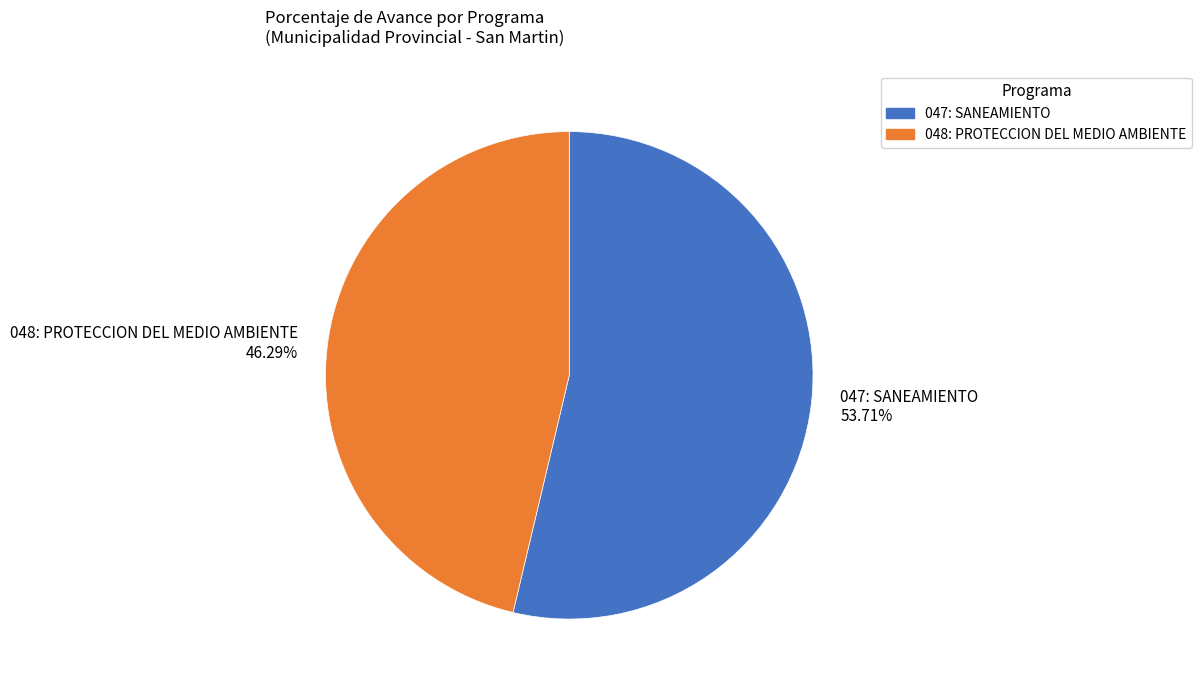

Is it true that 048: PROTECCION DEL MEDIO AMBIENTE is 46% of the pie?

True